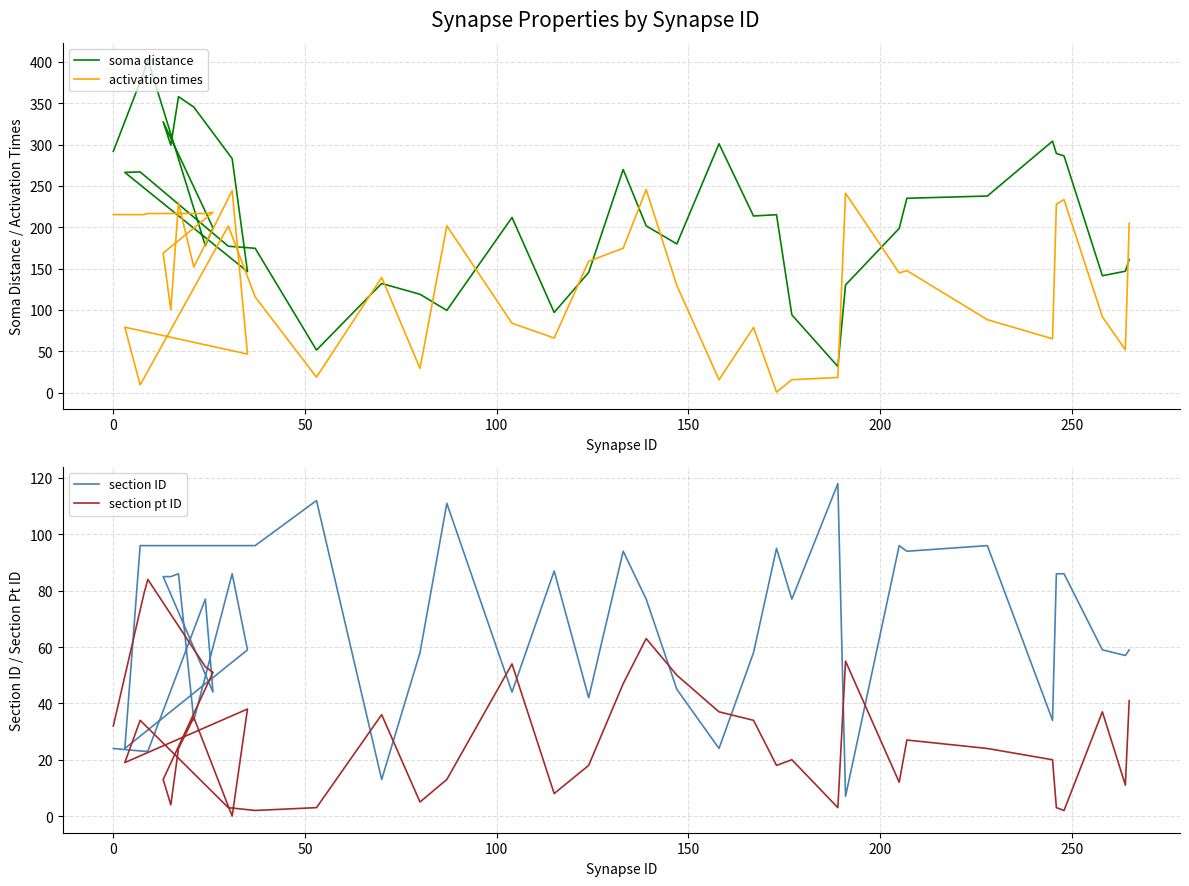

At how many categories does at least one series exceed 179?

29